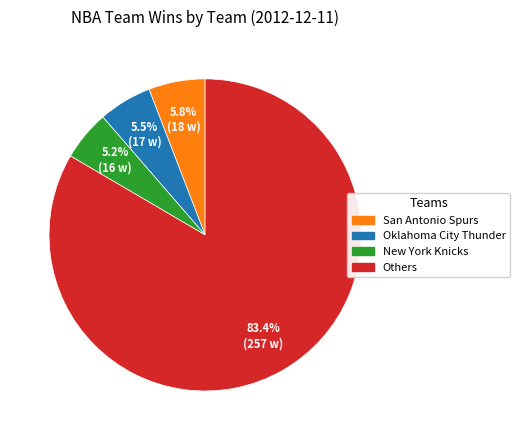

Count the number of slices in the pie.

4